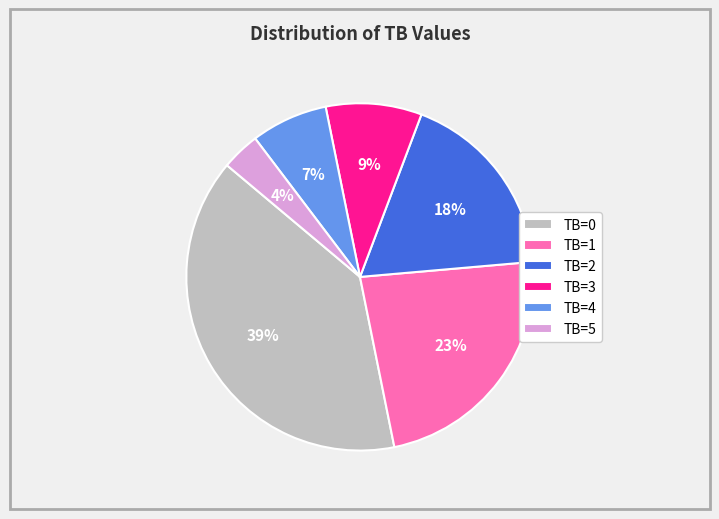

Do TB=2 and TB=0 together represent more than half of the pie?

Yes